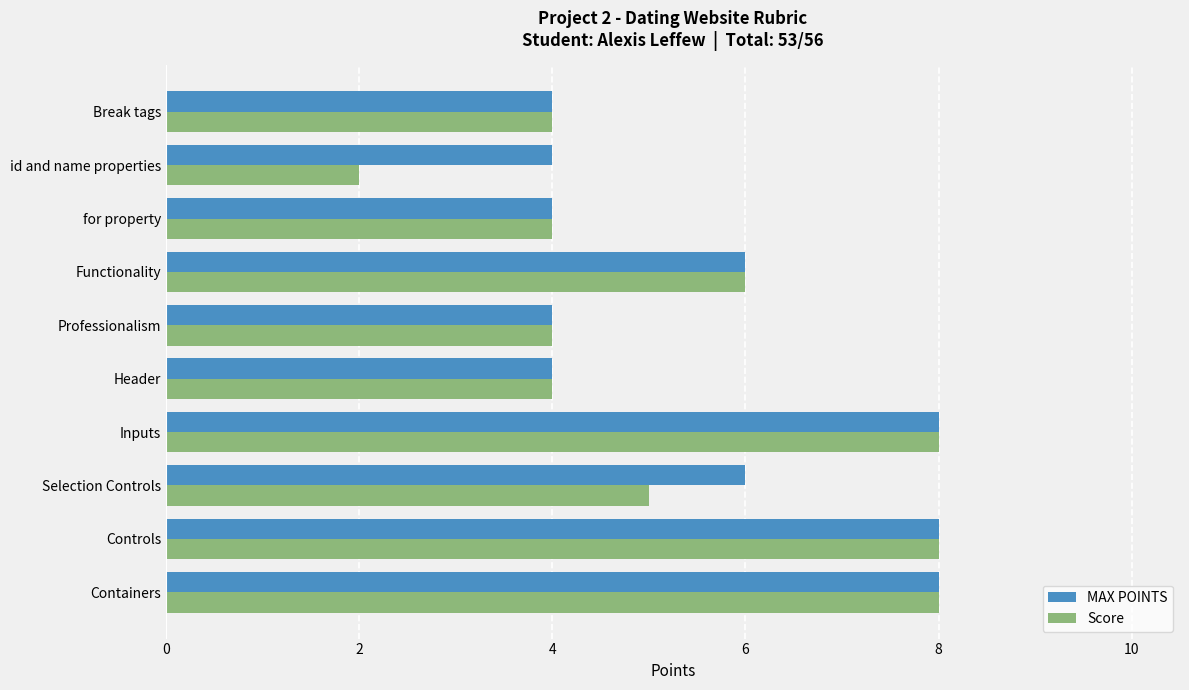

What is the difference between the maximum and minimum values in the MAX POINTS series?

4